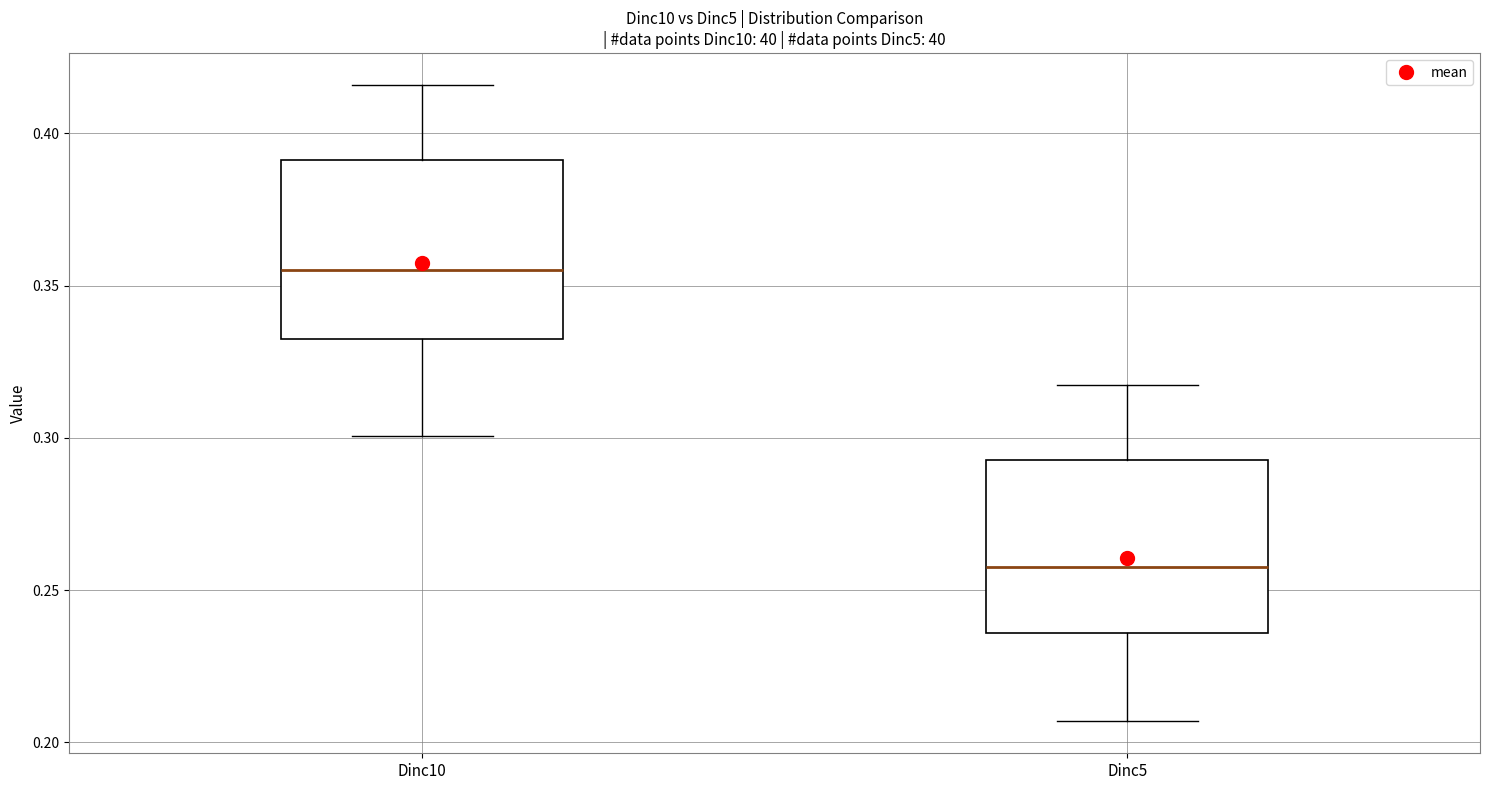

Which box has the highest median line?

Dinc10